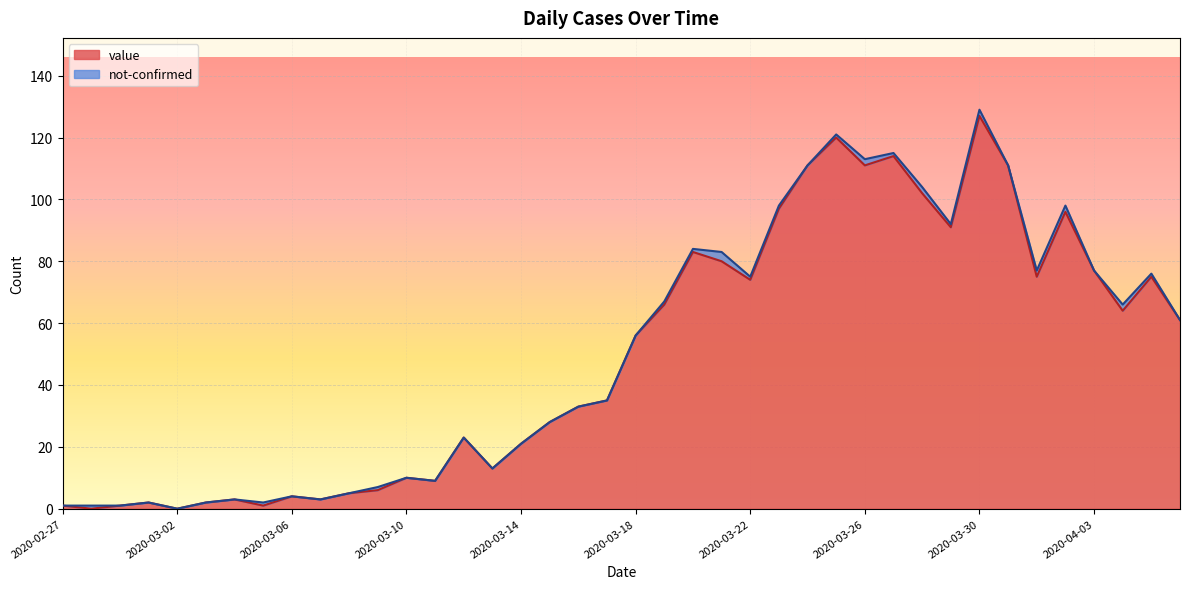

What is the change in value from 2020-03-16 to 2020-03-22?

+41